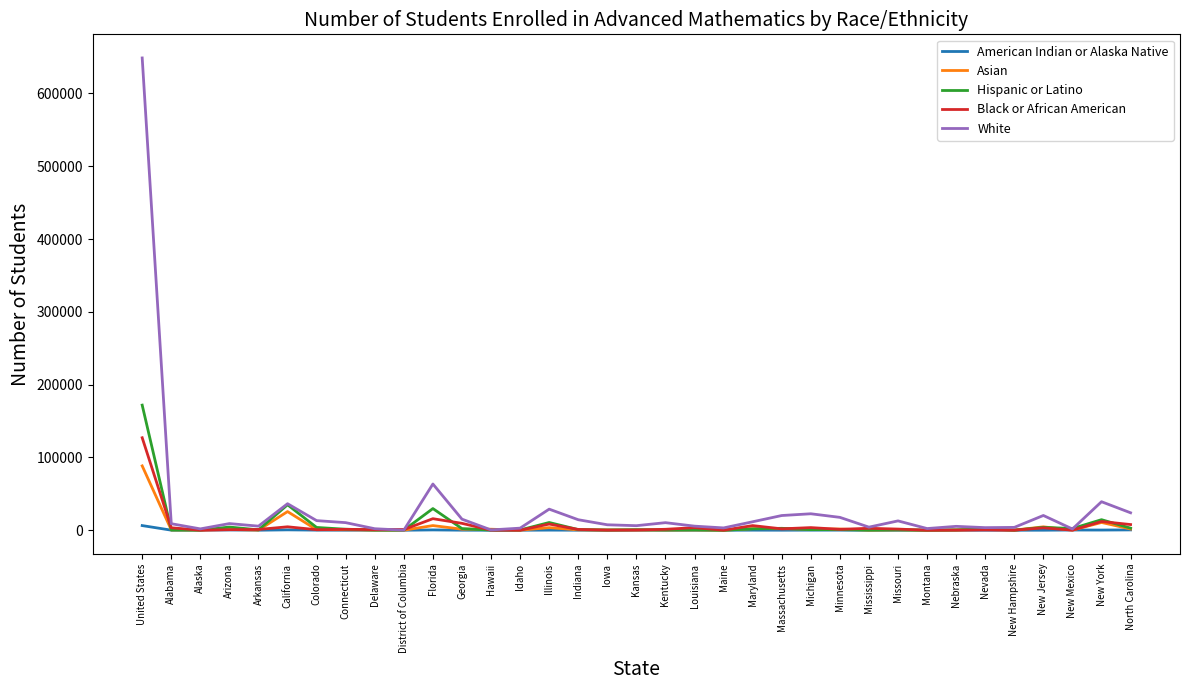

What is the average value of the Hispanic or Latino series?

8475